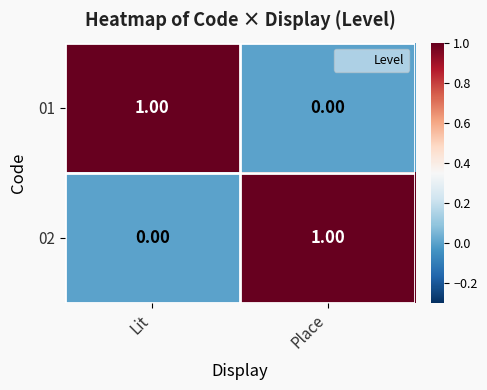

At which label is 01 closest to 0?

Place